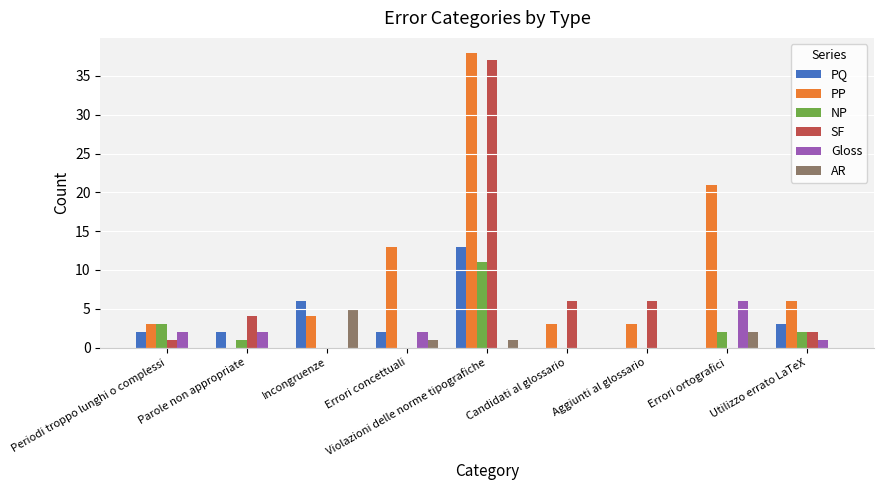

The NP series shows 2 at Utilizzo errato LaTeX. True or false?

True